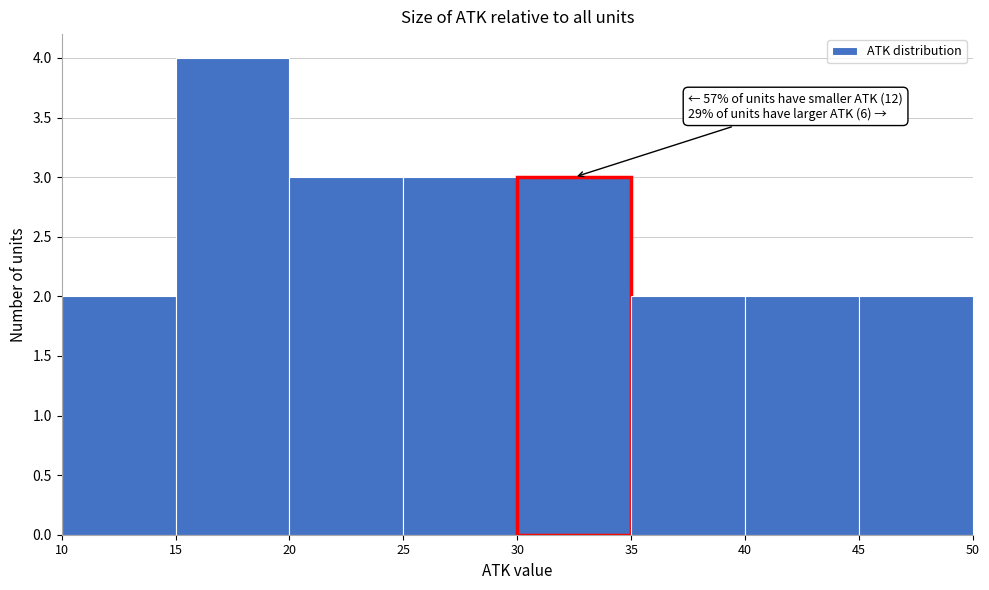

Which range on the x-axis has the tallest bar?

15 to 20